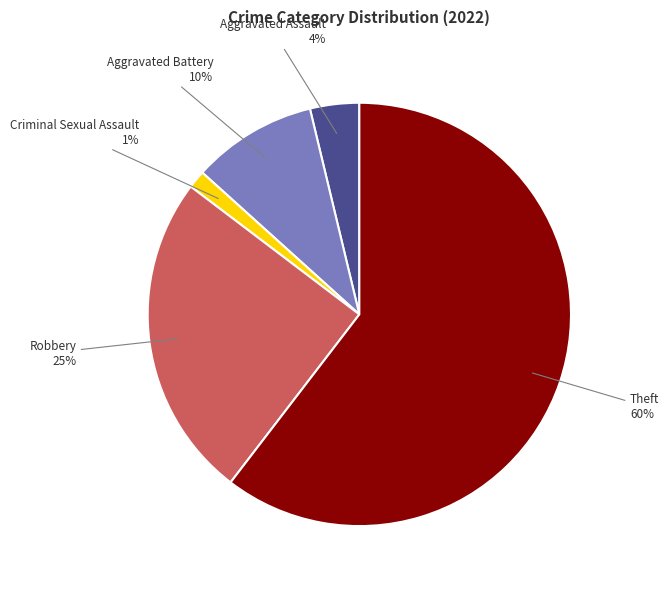

Rank the categories by value from lowest to highest.

Criminal Sexual Assault, Aggravated Assault, Aggravated Battery, Robbery, Theft